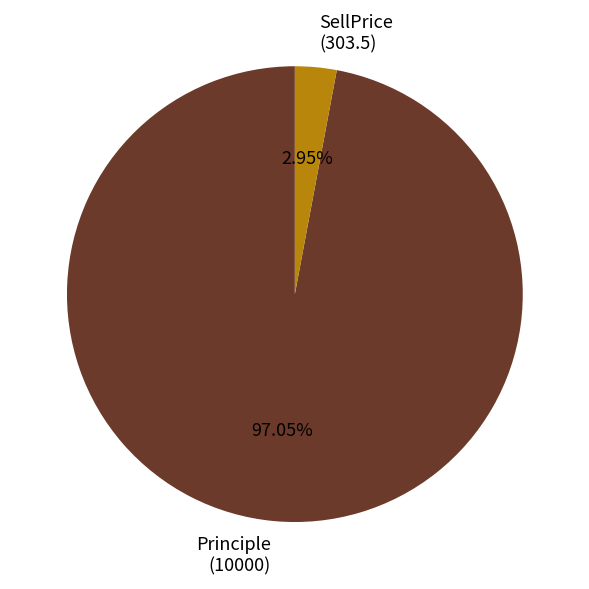

Rank the categories by value from lowest to highest.

SellPrice (303.5), Principle (10000)